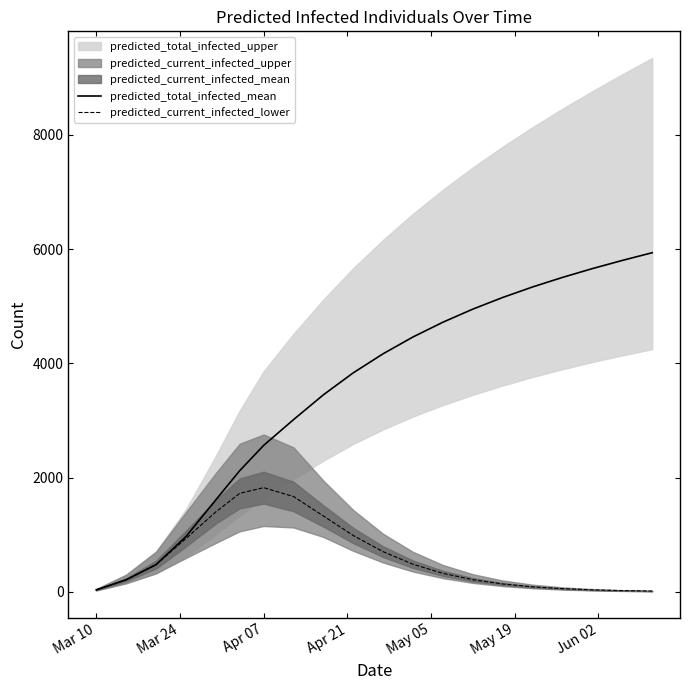

Reading right to left, what are all the values shown in this chart?

predicted_total_infected_mean: 5936	5801	5658	5504	5337	5153	4949	4720	4462	4168	3834	3449	3014	2563	2121	1610	967	476	211	35
predicted_current_infected_lower: 14	22	35	56	88	138	213	324	483	703	986	1328	1669	1824	1724	1399	932	476	211	35